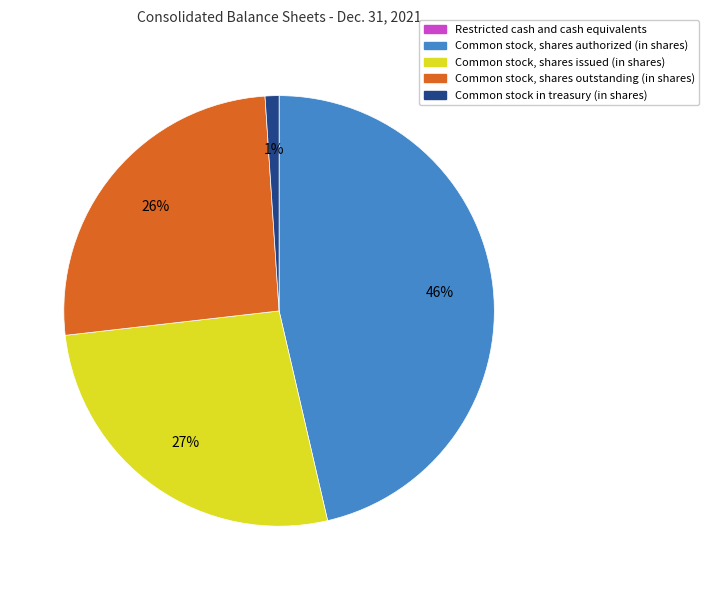

What is the largest slice in the pie chart?

Common stock, shares authorized (in shares)